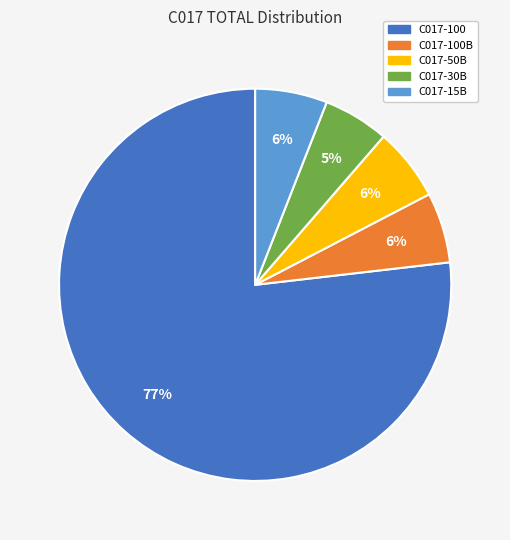

Combined, do C017-15B and C017-100B account for over 50%?

No